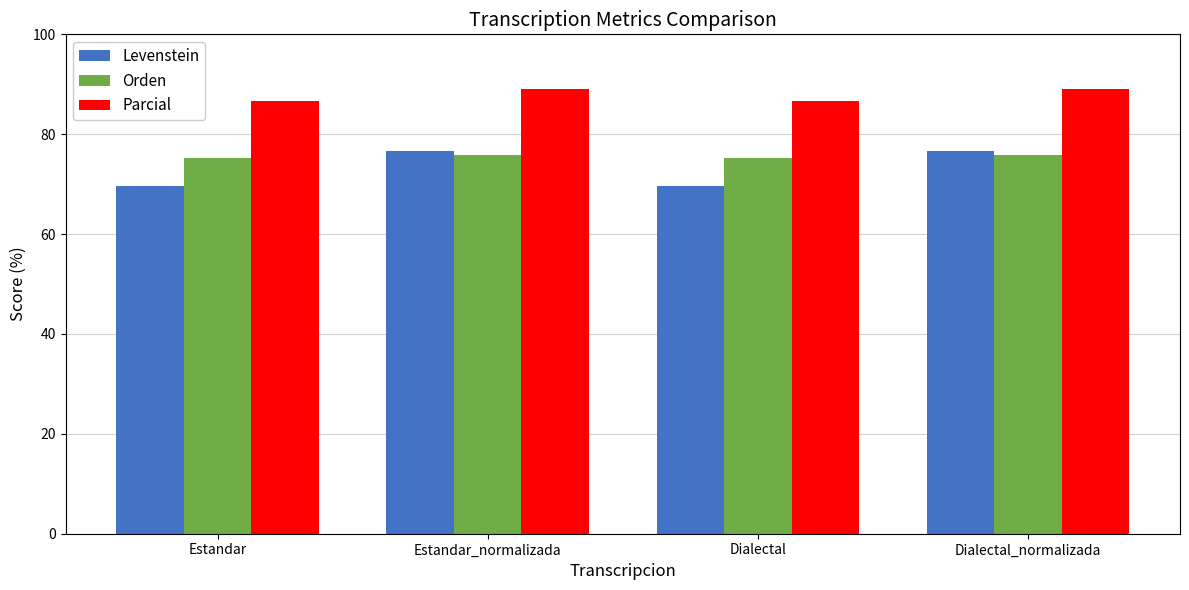

What are all the series names shown in the legend?

Levenstein, Orden, Parcial